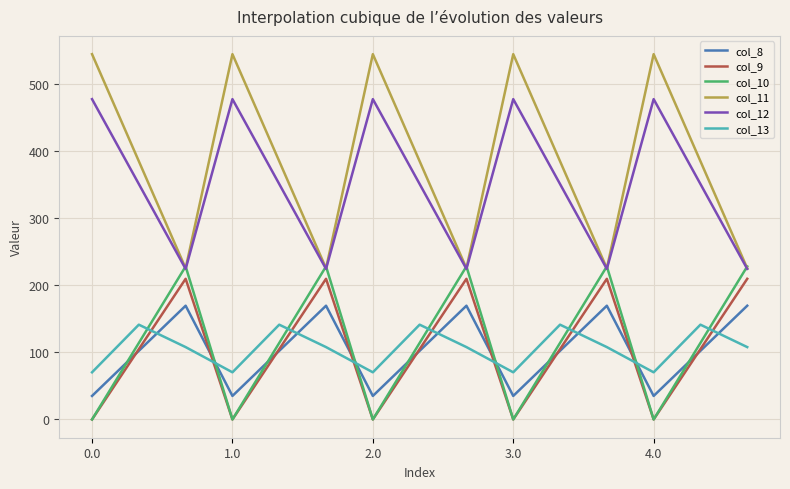

What is the lowest value of the col_11 series?

225.2